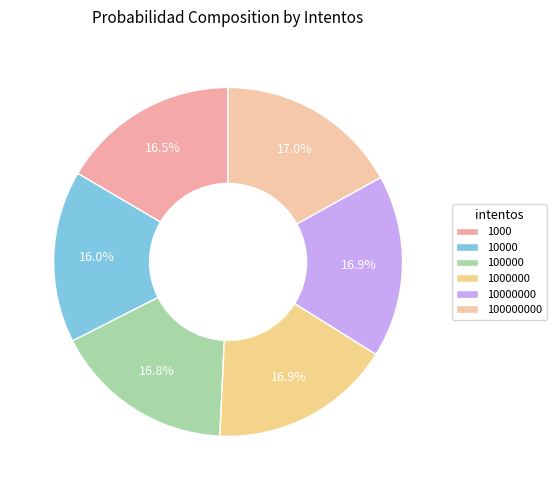

What is the smallest slice in the pie chart?

10000